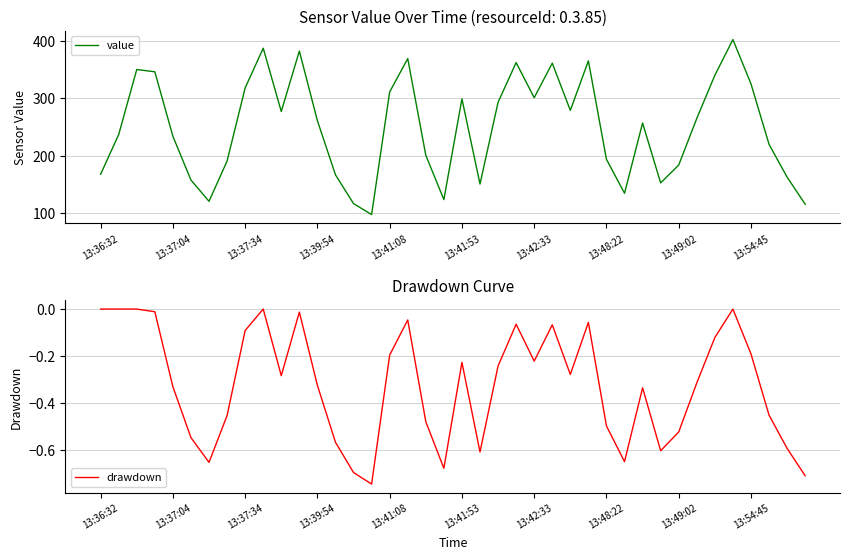

Rank the series by their maximum value, from lowest to highest.

drawdown, value